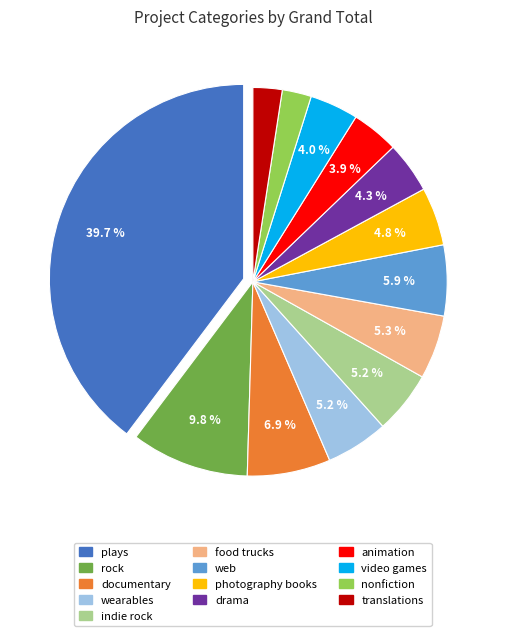

What is the largest slice in the pie chart?

plays